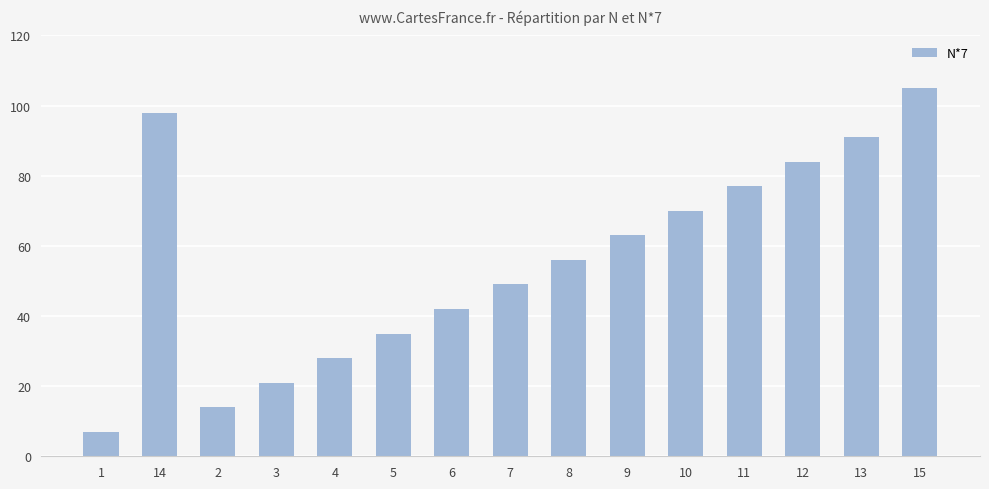

Rank the categories by value from lowest to highest.

1, 2, 3, 4, 5, 6, 7, 8, 9, 10, 11, 12, 13, 14, 15